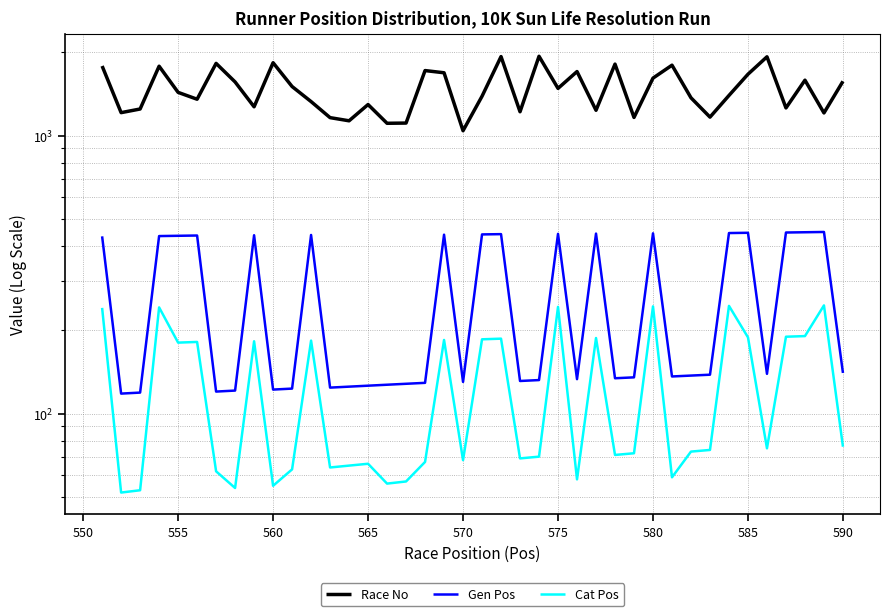

What is the sum of all Race No values?

58679